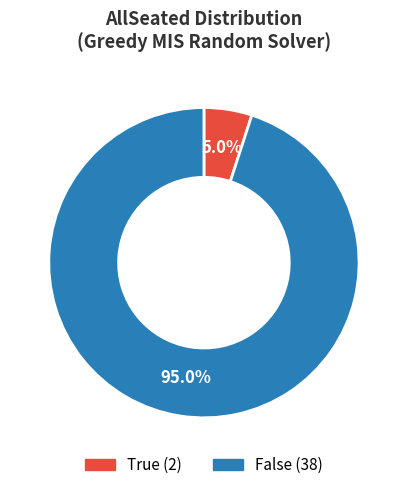

Count the number of slices in the pie.

2